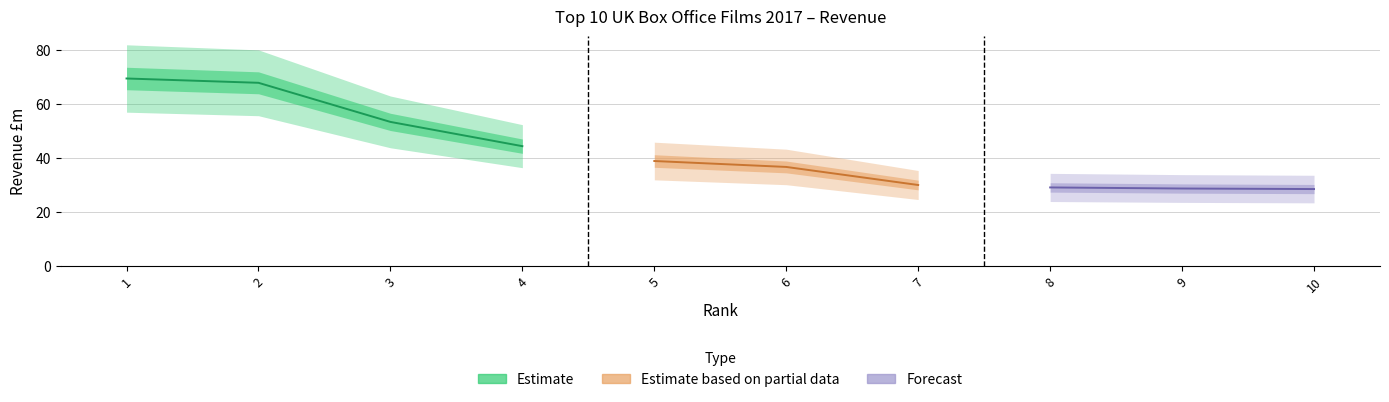

What is the difference between the values at 6 and 2?

31.2